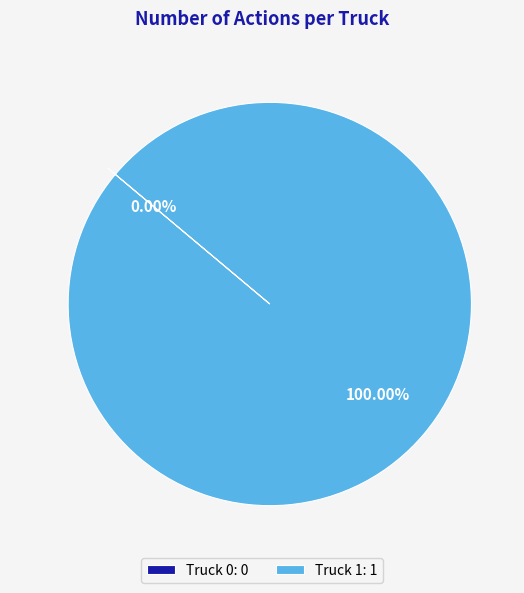

Between Truck 1 and Truck 0, which is larger?

Truck 1